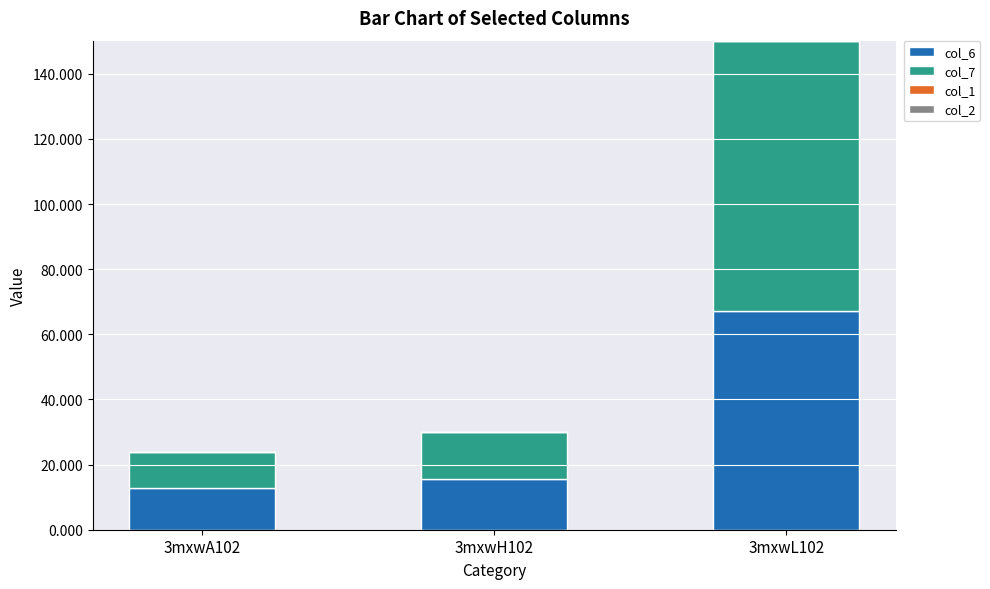

Where is col_6 nearest to the value 39?

3mxwH102